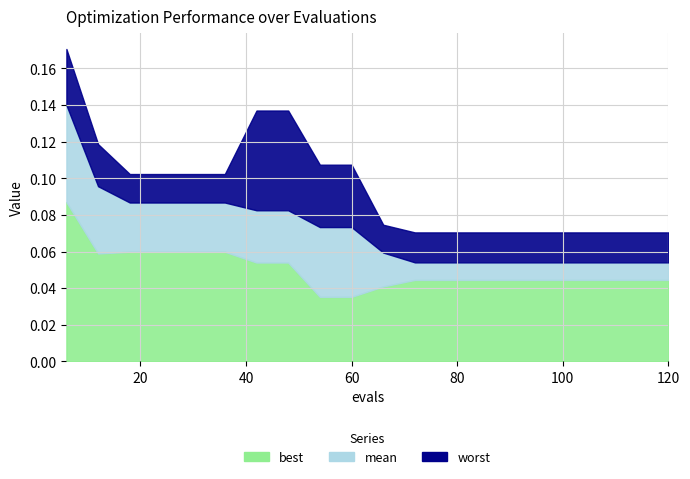

Reading left to right, extract all data points from this chart.

mean: 0.1	0.1	0.1	0.1	0.1	0.1	0.1	0.1	0.1	0.1	0.1	0.1	0.1	0.1	0.1	0.1	0.1	0.1	0.1	0.1
best: 0.1	0.1	0.1	0.1	0.1	0.1	0.1	0.1	0.0	0.0	0.0	0.0	0.0	0.0	0.0	0.0	0.0	0.0	0.0	0.0
worst: 0.2	0.1	0.1	0.1	0.1	0.1	0.1	0.1	0.1	0.1	0.1	0.1	0.1	0.1	0.1	0.1	0.1	0.1	0.1	0.1